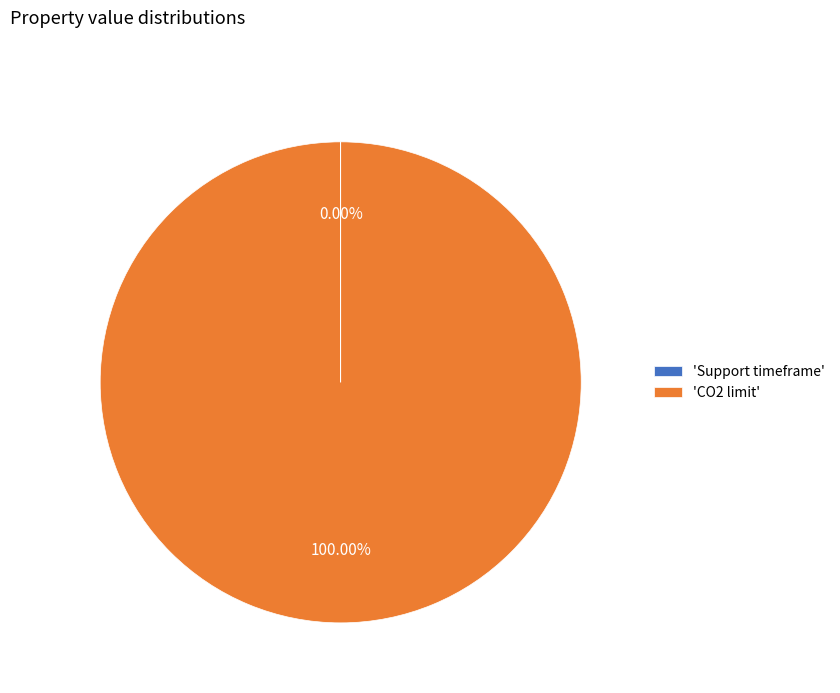

To the nearest percent, what is the difference between the largest and smallest slice percentages?

100%